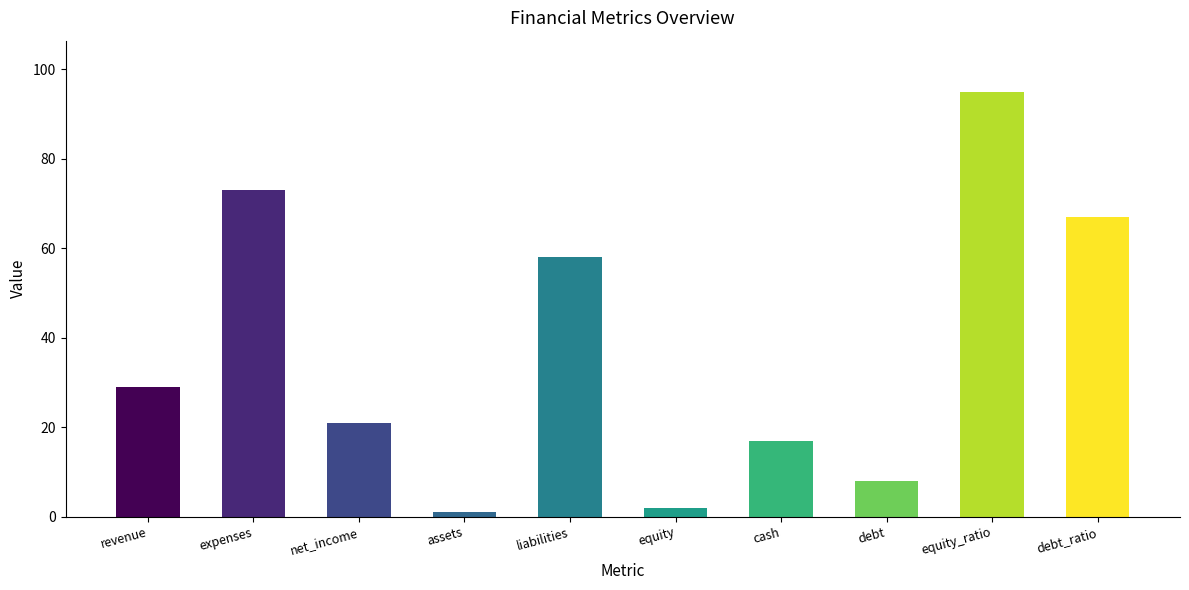

Reading right to left, transcribe all the data shown in this chart.

67	95	8	17	2	58	1	21	73	29